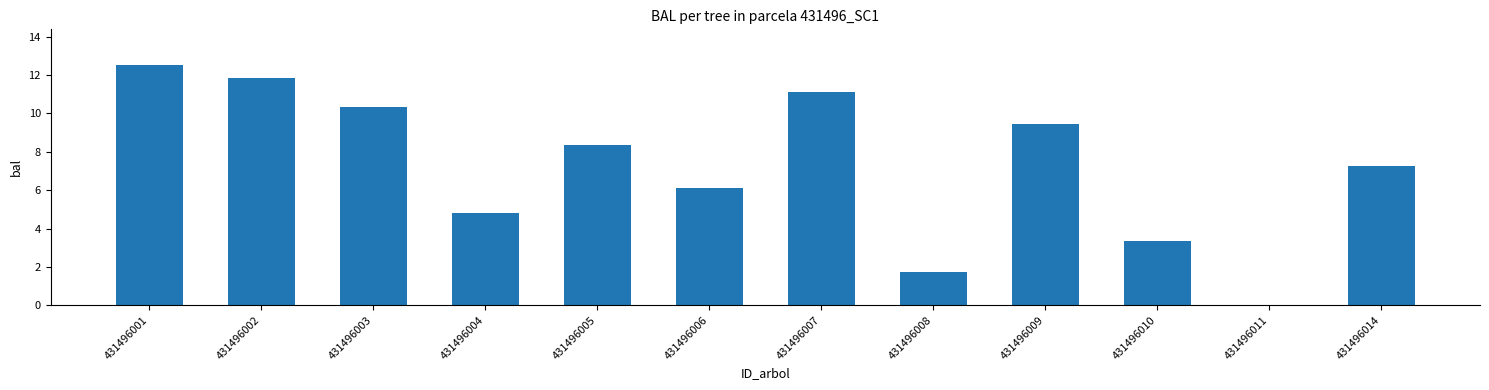

What is the ratio of the value at 431496010 to the value at 431496006?

0.5